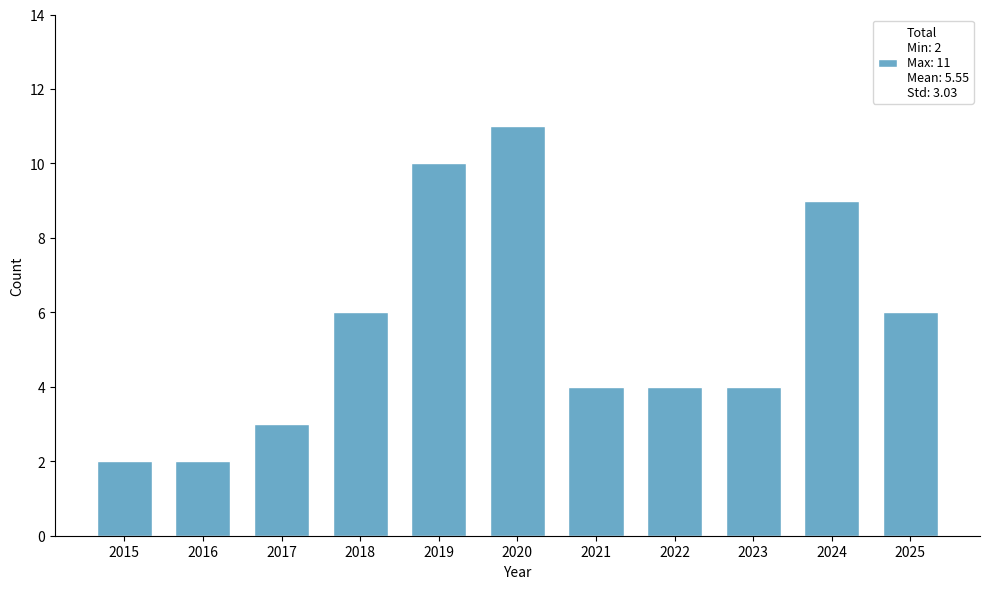

What is the approximate value at 2017?

3